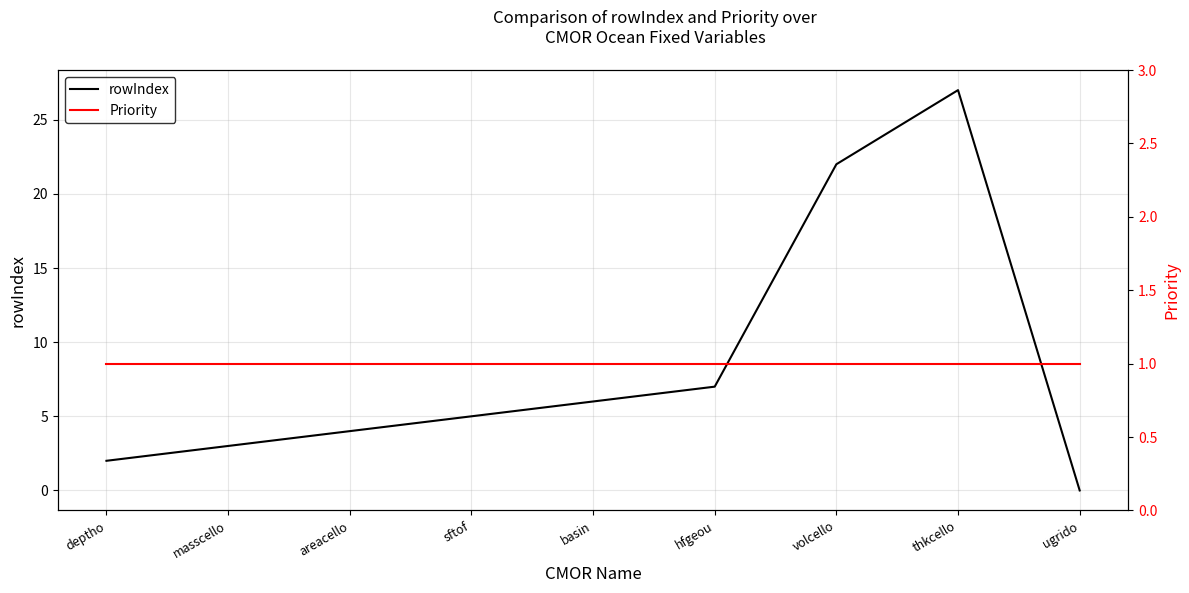

Is the value of rowIndex at masscello greater than the value of Priority at ugrido?

Yes